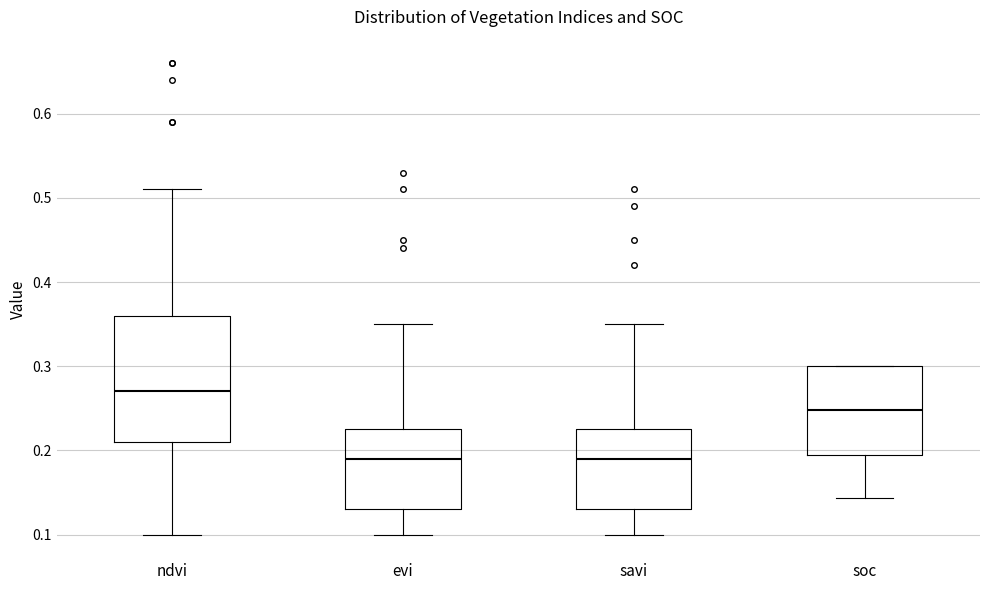

Reading left to right, read every box against the y-axis: the position of its median line, the range the box covers, and the ends of its whiskers. The values are not printed on the chart, so give them approximately, as read against the axis.

ndvi: median 0.27, box 0.21 to 0.36, whiskers 0.10 to 0.51
evi: median 0.19, box 0.13 to 0.23, whiskers 0.10 to 0.35
savi: median 0.19, box 0.13 to 0.23, whiskers 0.10 to 0.35
soc: median 0.25, box 0.20 to 0.30, whiskers 0.14 to 0.30